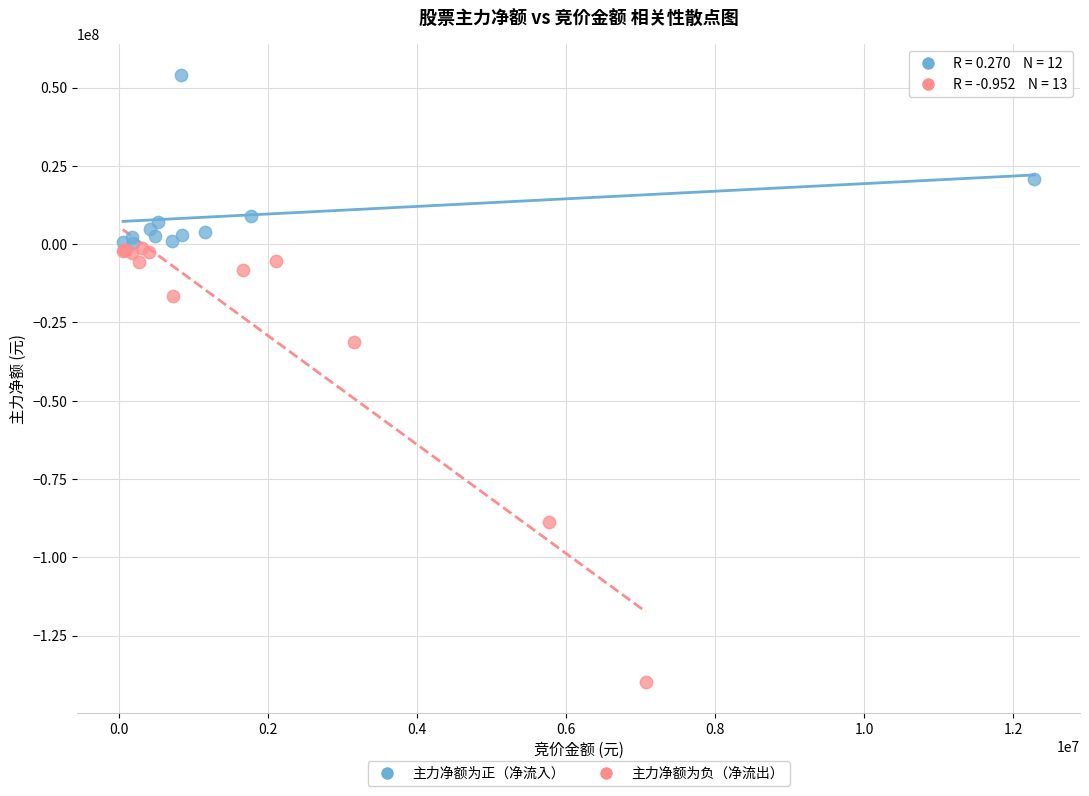

Which series has the largest Y range (max minus min)?

主力净额为负（净流出）